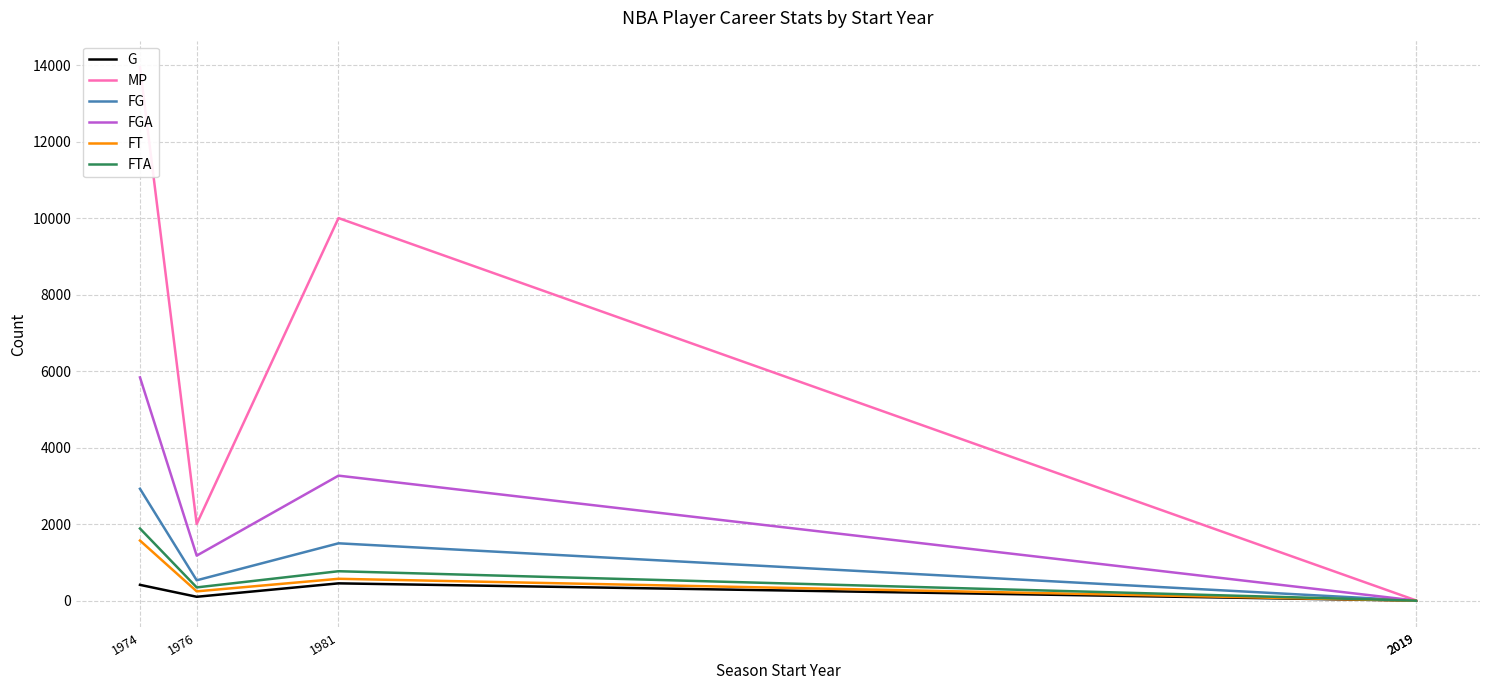

What is the value of the G point at the 3rd from the left?

454